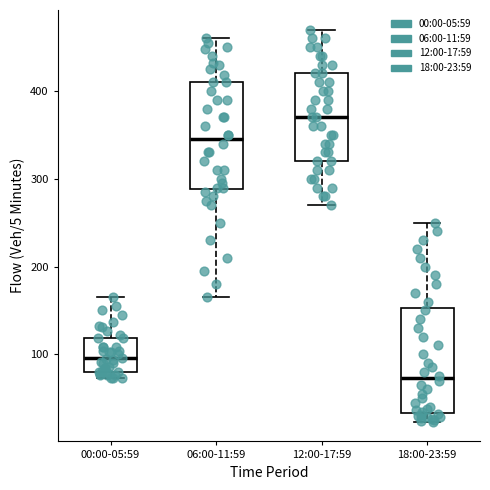

Reading left to right, read every box against the y-axis: the position of its median line, the range the box covers, and the ends of its whiskers. The values are not printed on the chart, so give them approximately, as read against the axis.

00:00-05:59: median 100, box 80 to 120, whiskers 70 to 170
06:00-11:59: median 350, box 290 to 410, whiskers 170 to 460
12:00-17:59: median 370, box 320 to 420, whiskers 270 to 470
18:00-23:59: median 70, box 30 to 150, whiskers 20 to 250